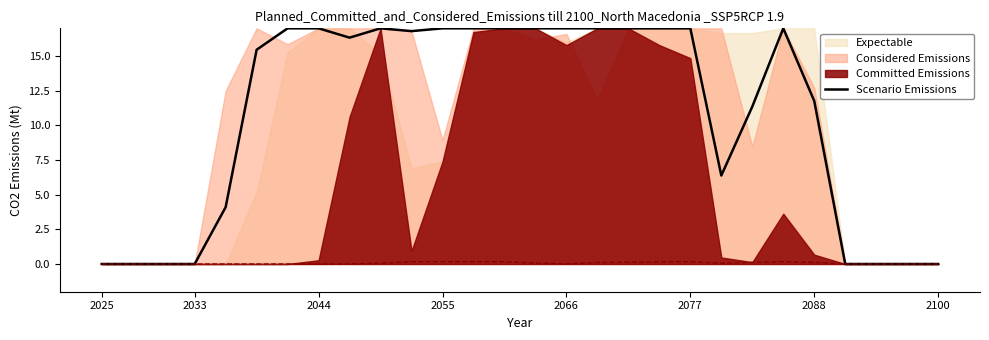

Which category has the highest value across all series?

2088